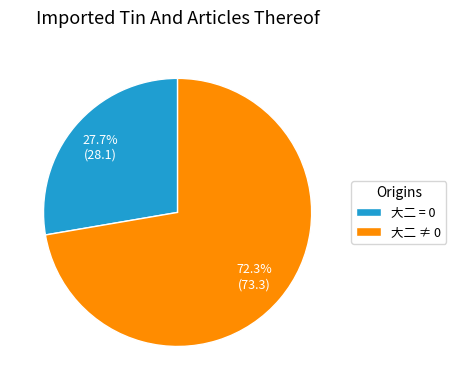

What is the largest slice in the pie chart?

大二 ≠ 0